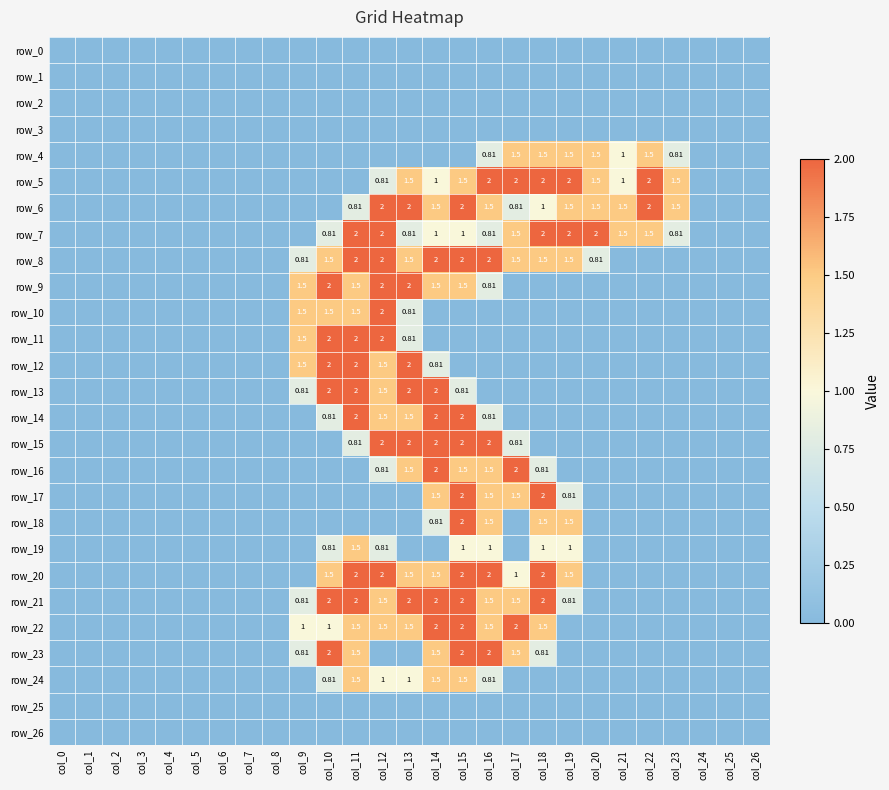

Reading left to right, transcribe all the data shown in this chart.

row_0: 0.0	0.0	0.0	0.0	0.0	0.0	0.0	0.0	0.0	0.0	0.0	0.0	0.0	0.0	0.0	0.0	0.0	0.0	0.0	0.0	0.0	0.0	0.0	0.0	0.0	0.0	0.0
row_1: 0.0	0.0	0.0	0.0	0.0	0.0	0.0	0.0	0.0	0.0	0.0	0.0	0.0	0.0	0.0	0.0	0.0	0.0	0.0	0.0	0.0	0.0	0.0	0.0	0.0	0.0	0.0
row_2: 0.0	0.0	0.0	0.0	0.0	0.0	0.0	0.0	0.0	0.0	0.0	0.0	0.0	0.0	0.0	0.0	0.0	0.0	0.0	0.0	0.0	0.0	0.0	0.0	0.0	0.0	0.0
row_3: 0.0	0.0	0.0	0.0	0.0	0.0	0.0	0.0	0.0	0.0	0.0	0.0	0.0	0.0	0.0	0.0	0.0	0.0	0.0	0.0	0.0	0.0	0.0	0.0	0.0	0.0	0.0
row_4: 0.0	0.0	0.0	0.0	0.0	0.0	0.0	0.0	0.0	0.0	0.0	0.0	0.0	0.0	0.0	0.0	0.8	1.5	1.5	1.5	1.5	1.0	1.5	0.8	0.0	0.0	0.0
row_5: 0.0	0.0	0.0	0.0	0.0	0.0	0.0	0.0	0.0	0.0	0.0	0.0	0.8	1.5	1.0	1.5	2.0	2.0	2.0	2.0	1.5	1.0	2.0	1.5	0.0	0.0	0.0
row_6: 0.0	0.0	0.0	0.0	0.0	0.0	0.0	0.0	0.0	0.0	0.0	0.8	2.0	2.0	1.5	2.0	1.5	0.8	1.0	1.5	1.5	1.5	2.0	1.5	0.0	0.0	0.0
row_7: 0.0	0.0	0.0	0.0	0.0	0.0	0.0	0.0	0.0	0.0	0.8	2.0	2.0	0.8	1.0	1.0	0.8	1.5	2.0	2.0	2.0	1.5	1.5	0.8	0.0	0.0	0.0
row_8: 0.0	0.0	0.0	0.0	0.0	0.0	0.0	0.0	0.0	0.8	1.5	2.0	2.0	1.5	2.0	2.0	2.0	1.5	1.5	1.5	0.8	0.0	0.0	0.0	0.0	0.0	0.0
row_9: 0.0	0.0	0.0	0.0	0.0	0.0	0.0	0.0	0.0	1.5	2.0	1.5	2.0	2.0	1.5	1.5	0.8	0.0	0.0	0.0	0.0	0.0	0.0	0.0	0.0	0.0	0.0
row_10: 0.0	0.0	0.0	0.0	0.0	0.0	0.0	0.0	0.0	1.5	1.5	1.5	2.0	0.8	0.0	0.0	0.0	0.0	0.0	0.0	0.0	0.0	0.0	0.0	0.0	0.0	0.0
row_11: 0.0	0.0	0.0	0.0	0.0	0.0	0.0	0.0	0.0	1.5	2.0	2.0	2.0	0.8	0.0	0.0	0.0	0.0	0.0	0.0	0.0	0.0	0.0	0.0	0.0	0.0	0.0
row_12: 0.0	0.0	0.0	0.0	0.0	0.0	0.0	0.0	0.0	1.5	2.0	2.0	1.5	2.0	0.8	0.0	0.0	0.0	0.0	0.0	0.0	0.0	0.0	0.0	0.0	0.0	0.0
row_13: 0.0	0.0	0.0	0.0	0.0	0.0	0.0	0.0	0.0	0.8	2.0	2.0	1.5	2.0	2.0	0.8	0.0	0.0	0.0	0.0	0.0	0.0	0.0	0.0	0.0	0.0	0.0
row_14: 0.0	0.0	0.0	0.0	0.0	0.0	0.0	0.0	0.0	0.0	0.8	2.0	1.5	1.5	2.0	2.0	0.8	0.0	0.0	0.0	0.0	0.0	0.0	0.0	0.0	0.0	0.0
row_15: 0.0	0.0	0.0	0.0	0.0	0.0	0.0	0.0	0.0	0.0	0.0	0.8	2.0	2.0	2.0	2.0	2.0	0.8	0.0	0.0	0.0	0.0	0.0	0.0	0.0	0.0	0.0
row_16: 0.0	0.0	0.0	0.0	0.0	0.0	0.0	0.0	0.0	0.0	0.0	0.0	0.8	1.5	2.0	1.5	1.5	2.0	0.8	0.0	0.0	0.0	0.0	0.0	0.0	0.0	0.0
row_17: 0.0	0.0	0.0	0.0	0.0	0.0	0.0	0.0	0.0	0.0	0.0	0.0	0.0	0.0	1.5	2.0	1.5	1.5	2.0	0.8	0.0	0.0	0.0	0.0	0.0	0.0	0.0
row_18: 0.0	0.0	0.0	0.0	0.0	0.0	0.0	0.0	0.0	0.0	0.0	0.0	0.0	0.0	0.8	2.0	1.5	0.0	1.5	1.5	0.0	0.0	0.0	0.0	0.0	0.0	0.0
row_19: 0.0	0.0	0.0	0.0	0.0	0.0	0.0	0.0	0.0	0.0	0.8	1.5	0.8	0.0	0.0	1.0	1.0	0.0	1.0	1.0	0.0	0.0	0.0	0.0	0.0	0.0	0.0
row_20: 0.0	0.0	0.0	0.0	0.0	0.0	0.0	0.0	0.0	0.0	1.5	2.0	2.0	1.5	1.5	2.0	2.0	1.0	2.0	1.5	0.0	0.0	0.0	0.0	0.0	0.0	0.0
row_21: 0.0	0.0	0.0	0.0	0.0	0.0	0.0	0.0	0.0	0.8	2.0	2.0	1.5	2.0	2.0	2.0	1.5	1.5	2.0	0.8	0.0	0.0	0.0	0.0	0.0	0.0	0.0
row_22: 0.0	0.0	0.0	0.0	0.0	0.0	0.0	0.0	0.0	1.0	1.0	1.5	1.5	1.5	2.0	2.0	1.5	2.0	1.5	0.0	0.0	0.0	0.0	0.0	0.0	0.0	0.0
row_23: 0.0	0.0	0.0	0.0	0.0	0.0	0.0	0.0	0.0	0.8	2.0	1.5	0.0	0.0	1.5	2.0	2.0	1.5	0.8	0.0	0.0	0.0	0.0	0.0	0.0	0.0	0.0
row_24: 0.0	0.0	0.0	0.0	0.0	0.0	0.0	0.0	0.0	0.0	0.8	1.5	1.0	1.0	1.5	1.5	0.8	0.0	0.0	0.0	0.0	0.0	0.0	0.0	0.0	0.0	0.0
row_25: 0.0	0.0	0.0	0.0	0.0	0.0	0.0	0.0	0.0	0.0	0.0	0.0	0.0	0.0	0.0	0.0	0.0	0.0	0.0	0.0	0.0	0.0	0.0	0.0	0.0	0.0	0.0
row_26: 0.0	0.0	0.0	0.0	0.0	0.0	0.0	0.0	0.0	0.0	0.0	0.0	0.0	0.0	0.0	0.0	0.0	0.0	0.0	0.0	0.0	0.0	0.0	0.0	0.0	0.0	0.0